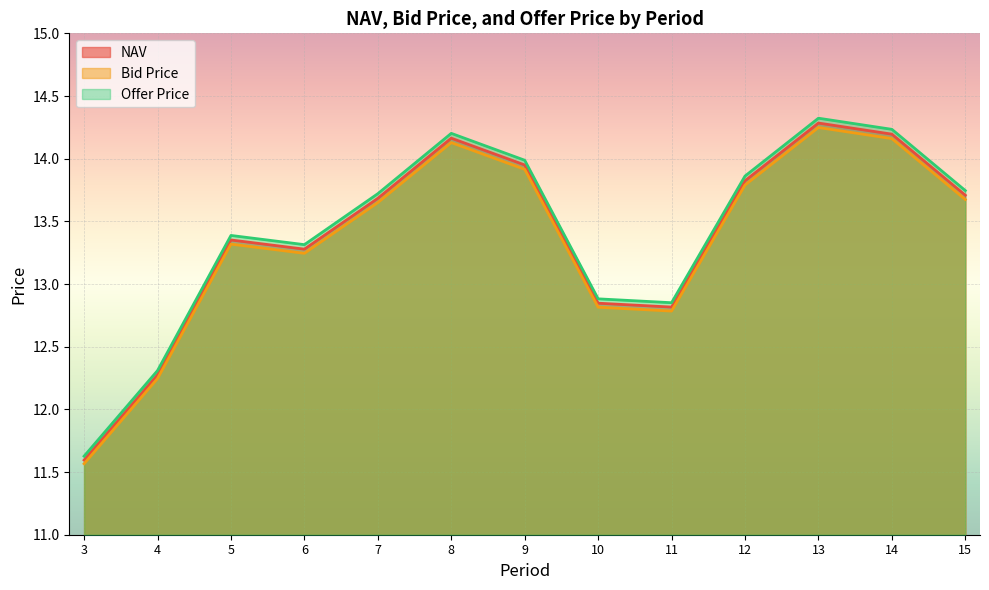

How many distinct data groups are displayed?

3